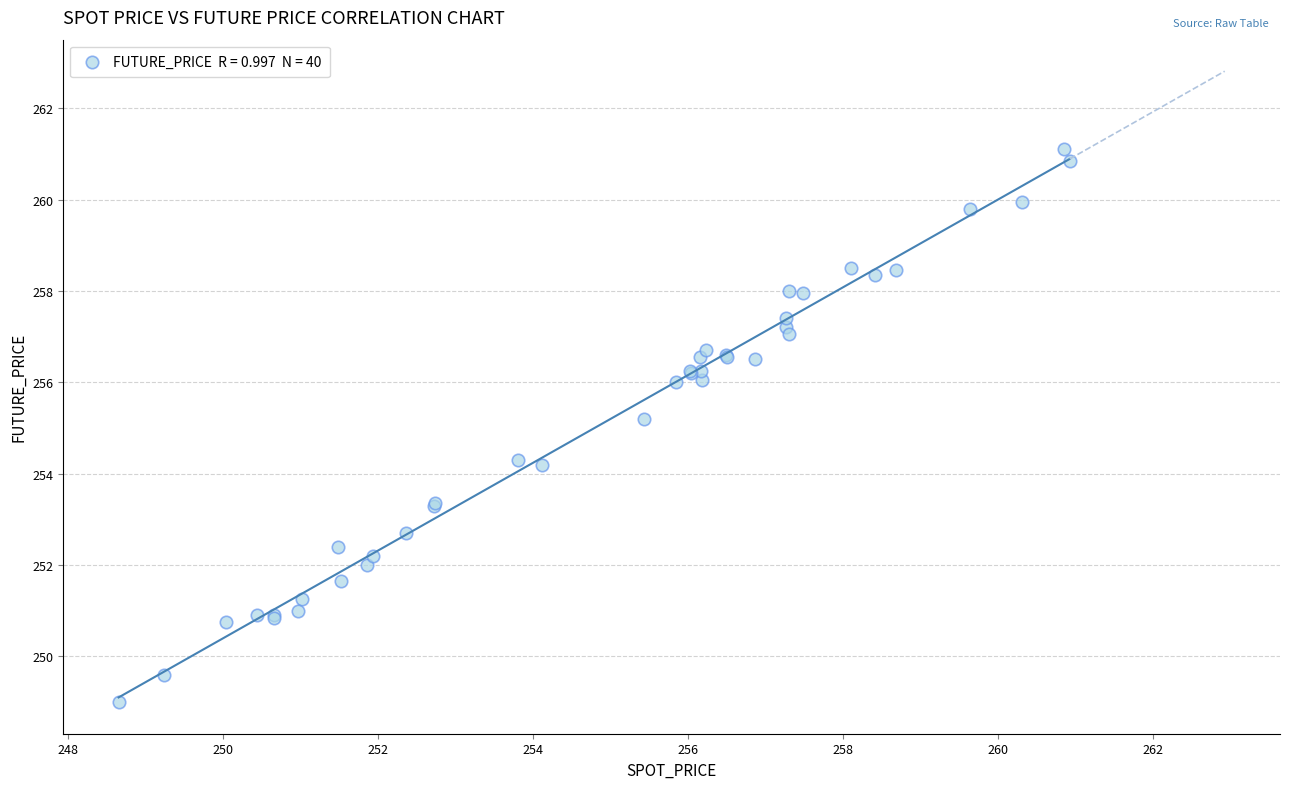

What Y value in the scatter plot is closest to 255?

255.2